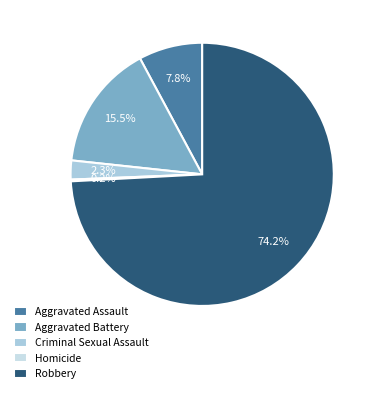

Which category has the smallest portion of the pie?

Homicide